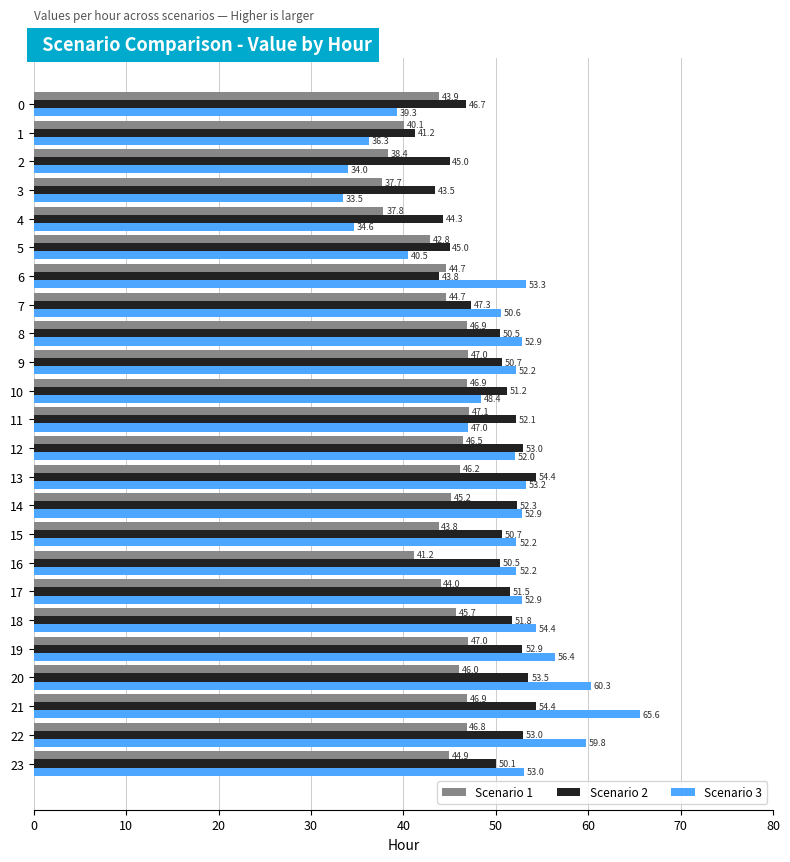

Count the number of categories in the chart.

24